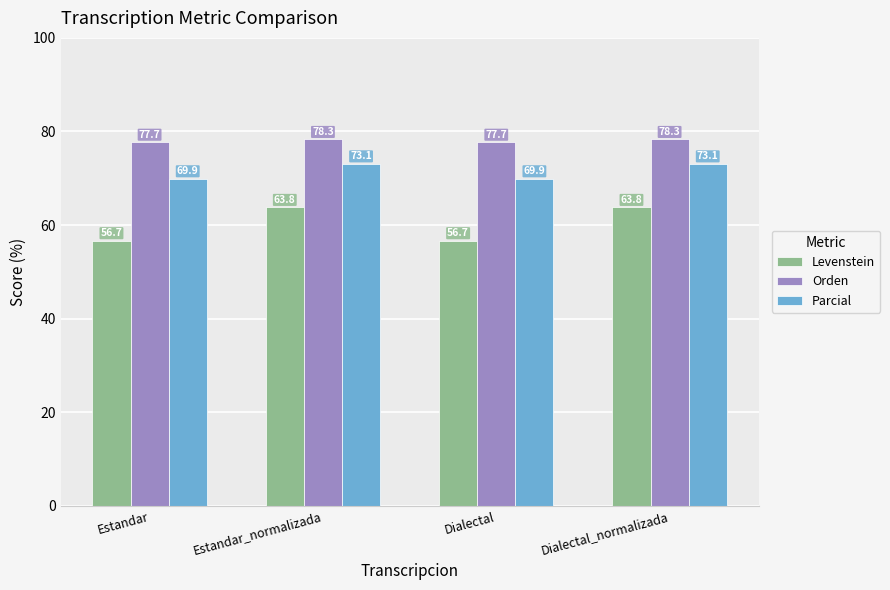

List the series in order of their overall mean, highest first.

Orden, Parcial, Levenstein